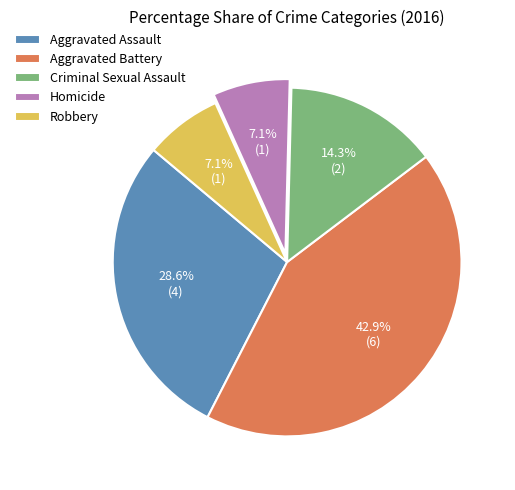

Is there any slice that represents more than half of the pie?

No